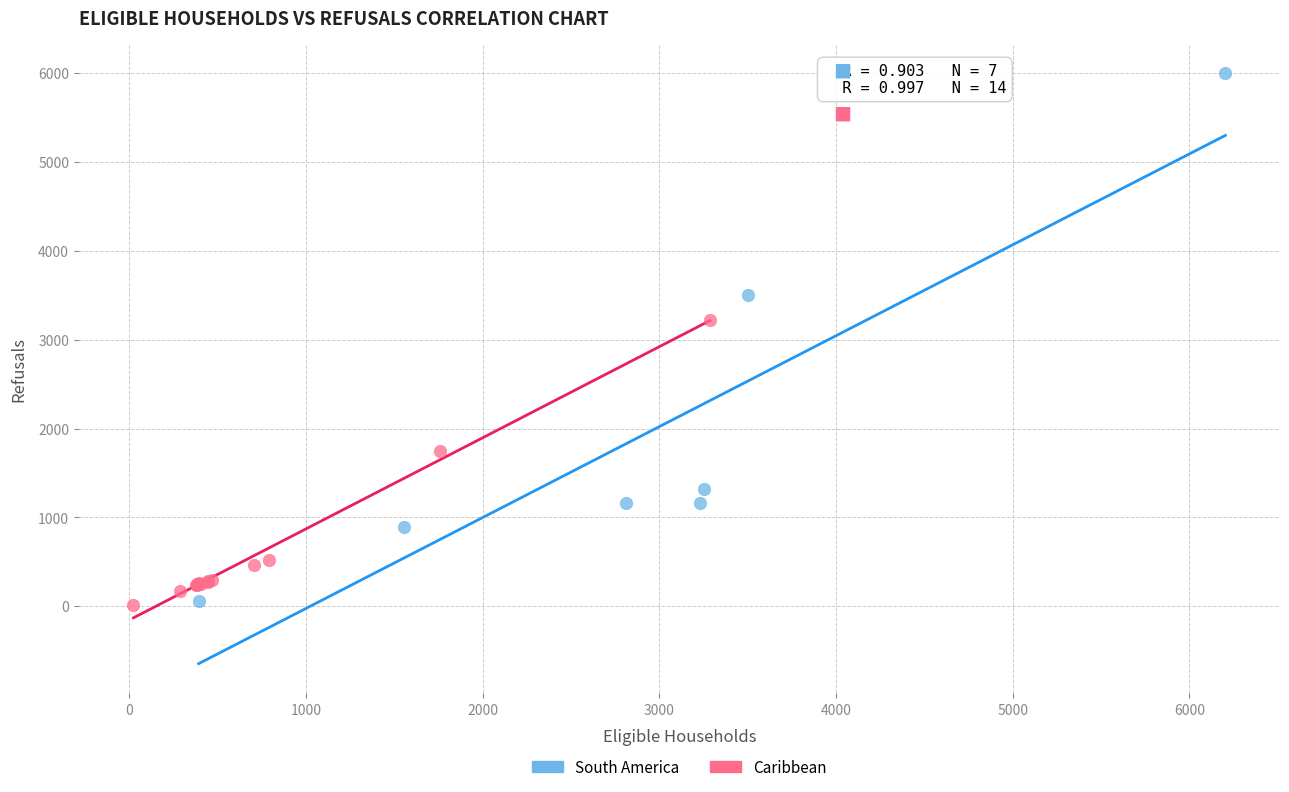

Which series has the largest Y range (max minus min)?

South America